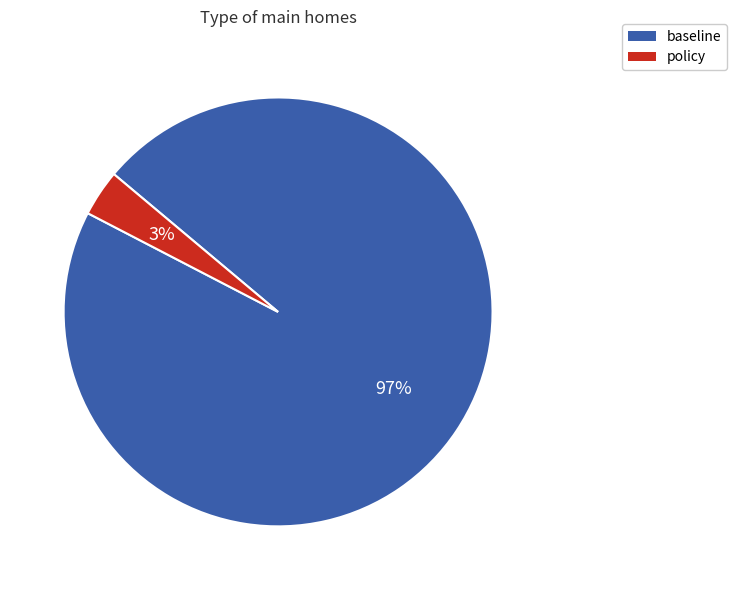

Is it true that baseline is 97% of the pie?

True